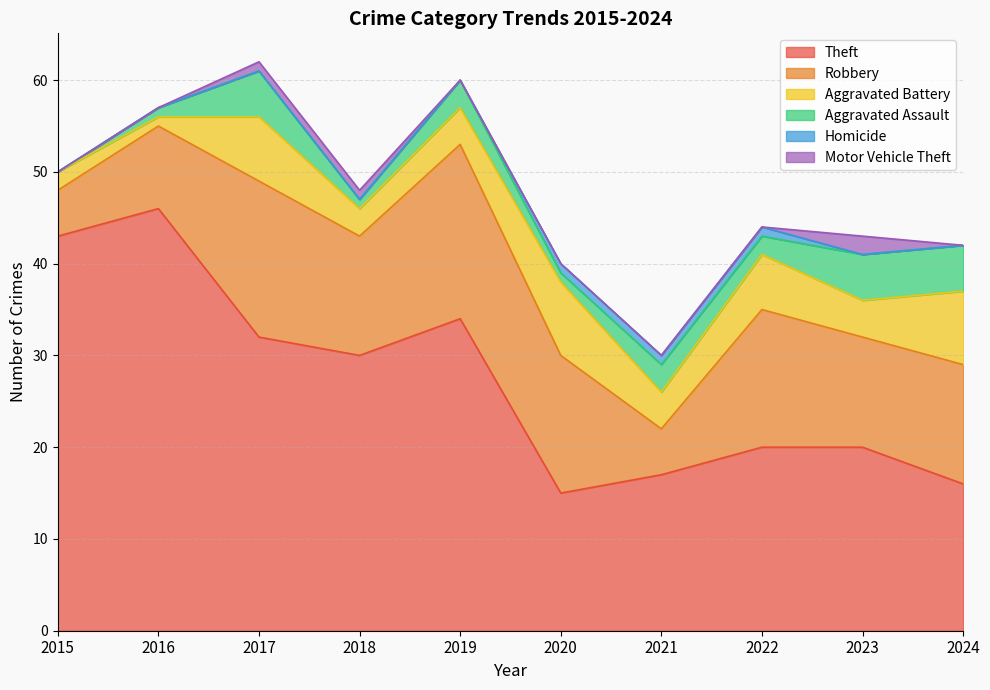

List the series in order of their peak value, lowest first.

Homicide, Motor Vehicle Theft, Aggravated Assault, Aggravated Battery, Robbery, Theft